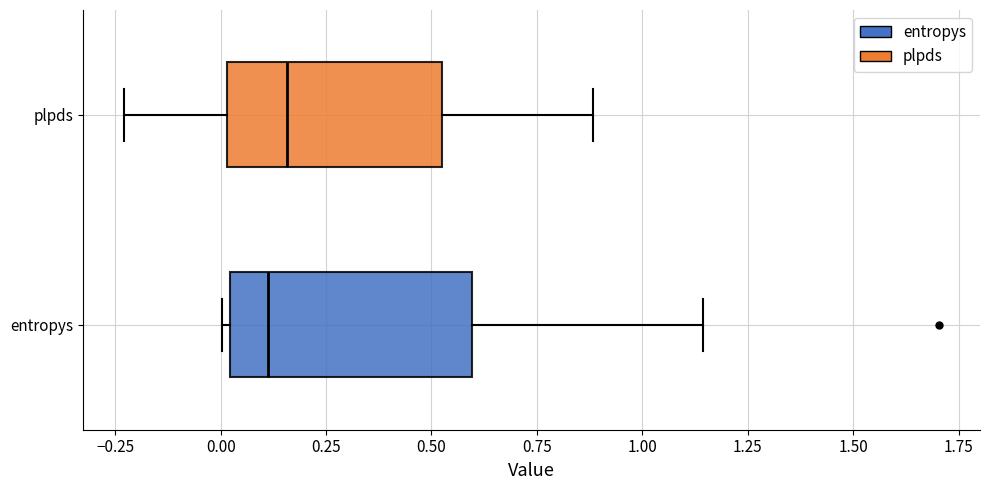

Where does the median line of the box for entropys sit on the x-axis? The values are not printed on the chart, so give them approximately, as read against the axis.

0.10